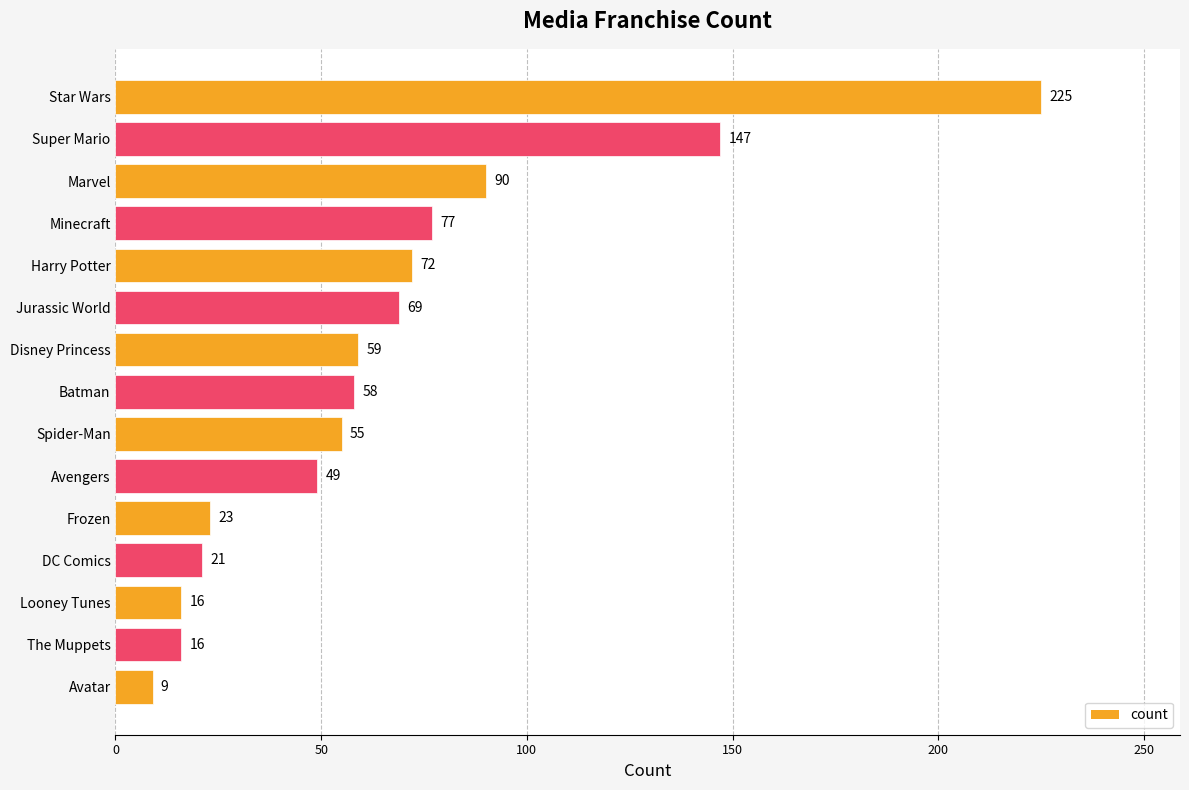

Is it true that the value at Star Wars is 364?

False